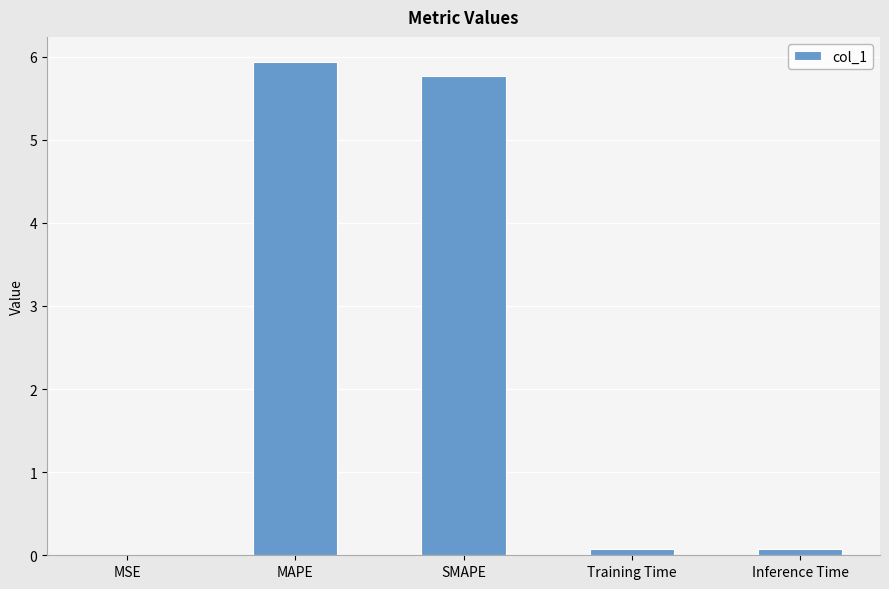

Which has a higher value, MAPE or MSE?

MAPE